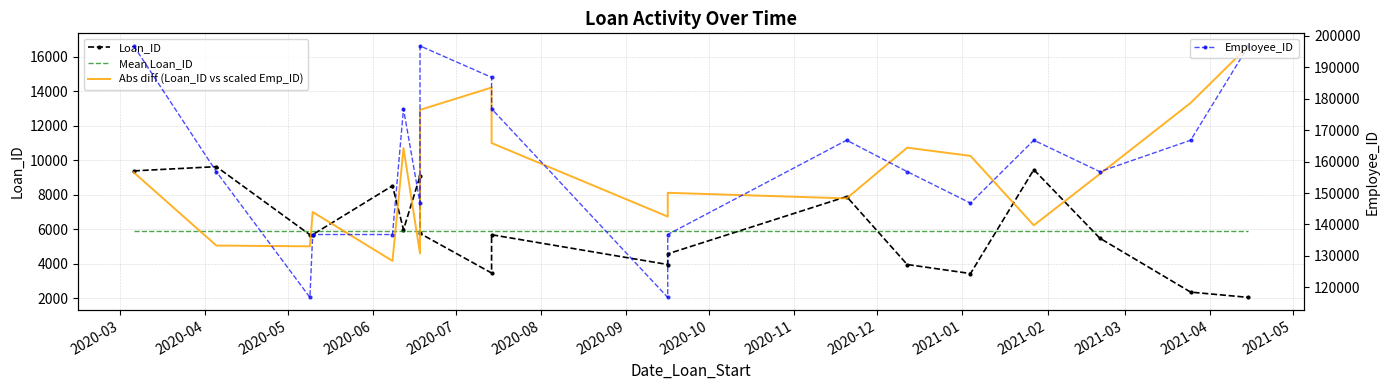

What is the sum of the Mean Loan_ID values at 2020-08 and 2020-03?

11782.1